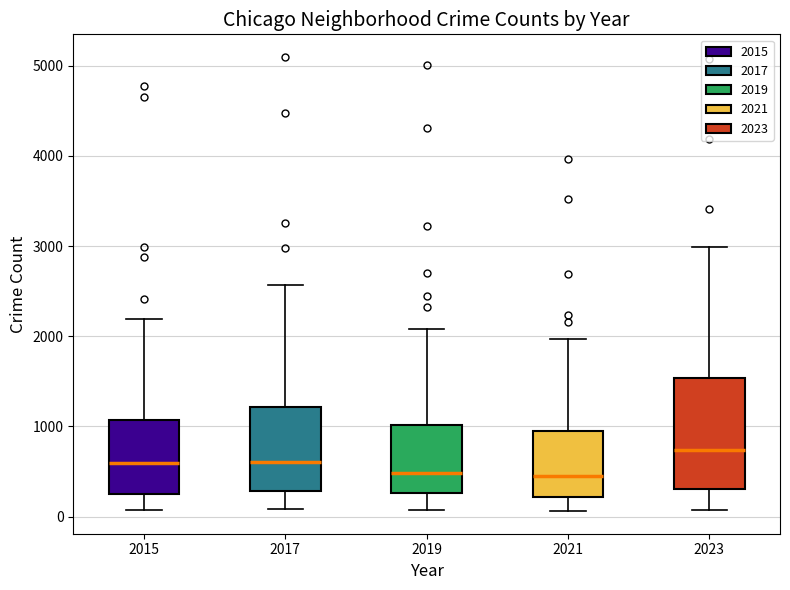

Comparing the boxes themselves (not the whiskers), which one is the tallest?

2023